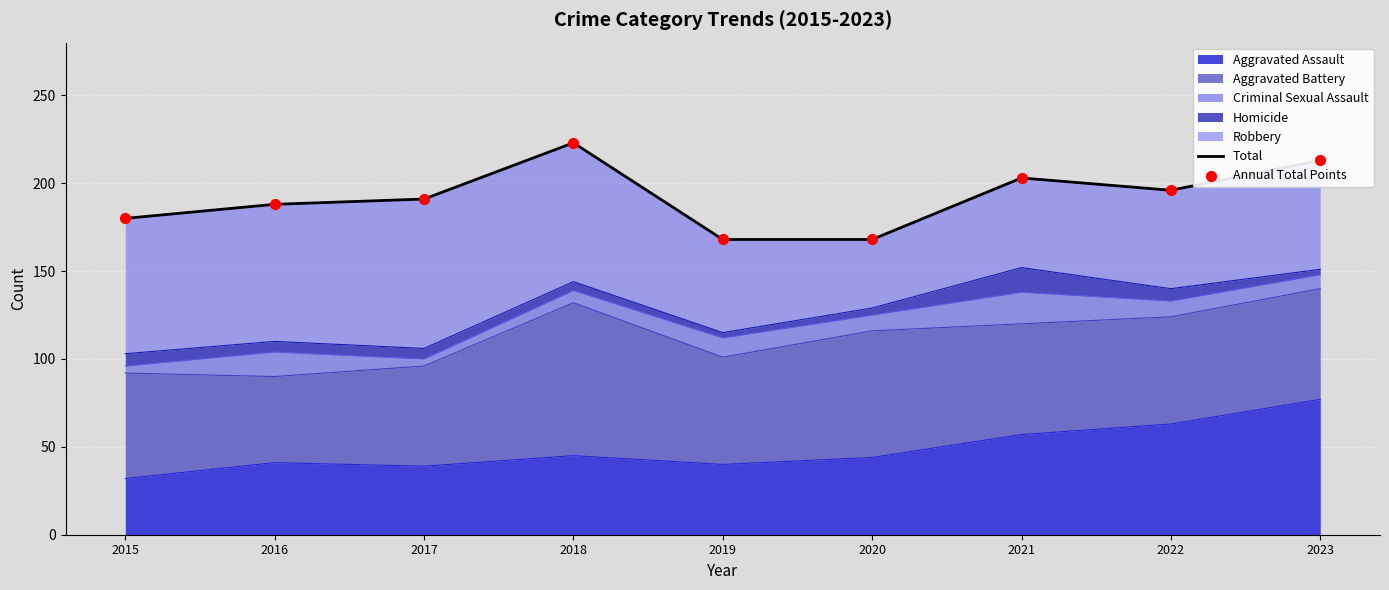

At which category is the sum across all series the highest?

2018